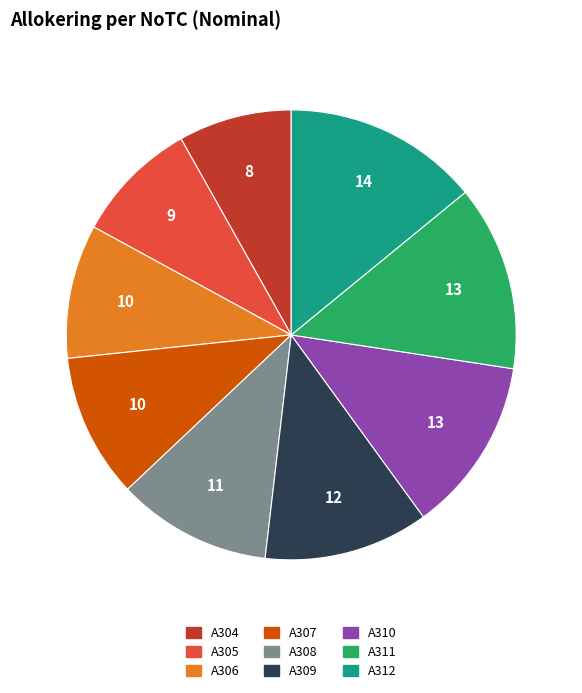

True or false: A310 accounts for 13% of the total.

True